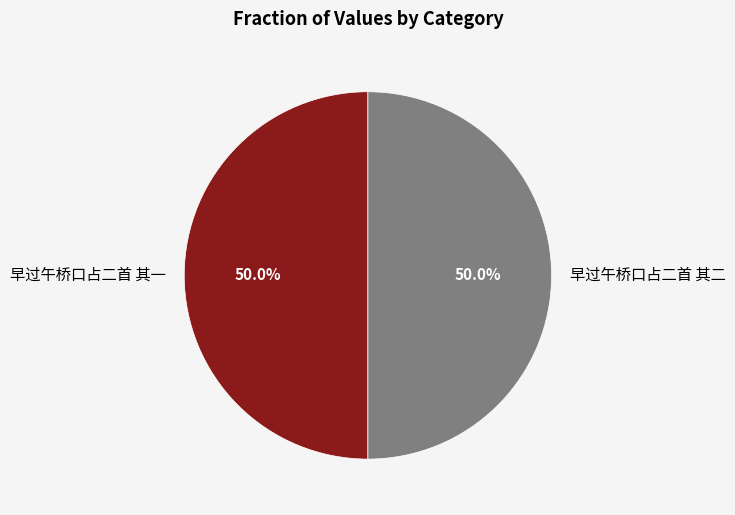

True or false: 早过午桥口占二首 其一 accounts for 65% of the total.

False